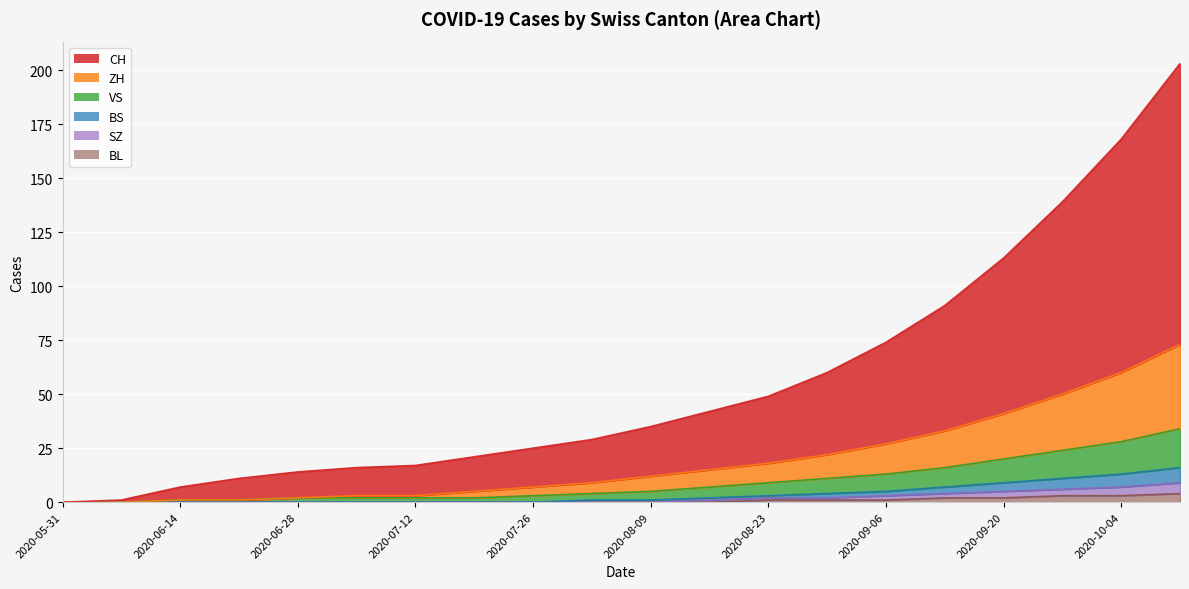

What value does the CH series have at 2020-10-11?

203